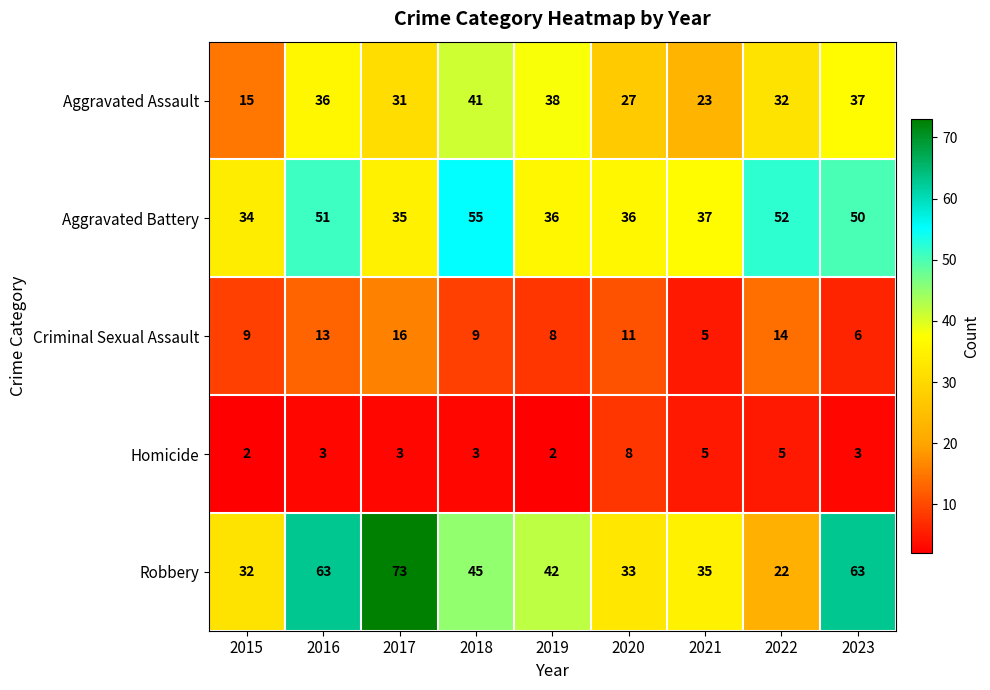

The Robbery series shows 119 at 2017. True or false?

False